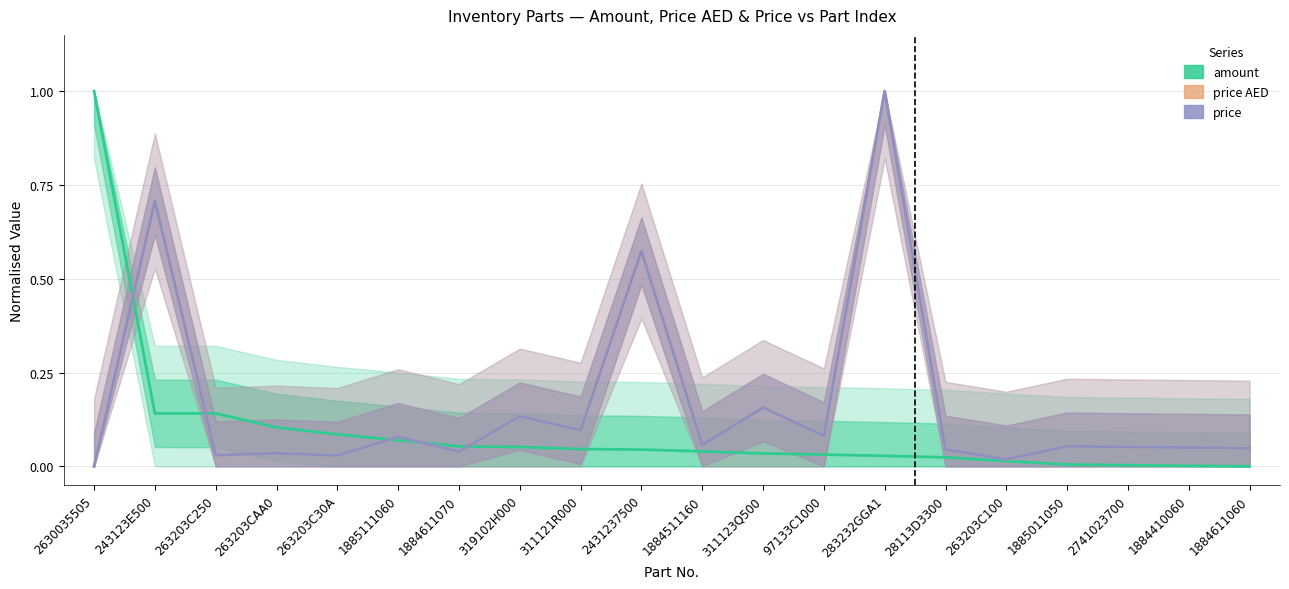

Is it true that price AED equals 0.0 at 28113D3300?

False